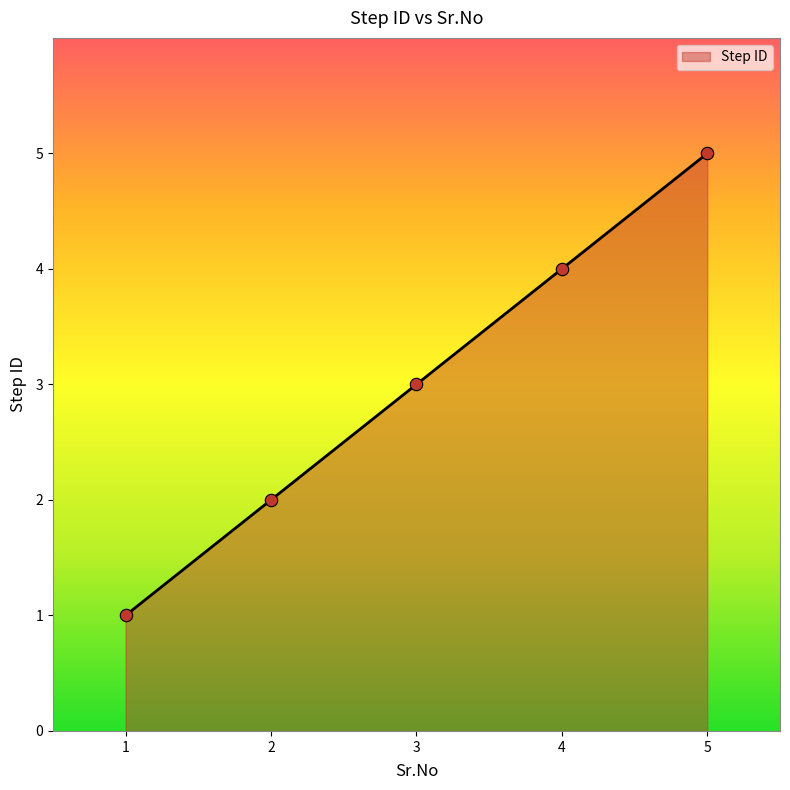

Between 1 and 3, which is larger?

3